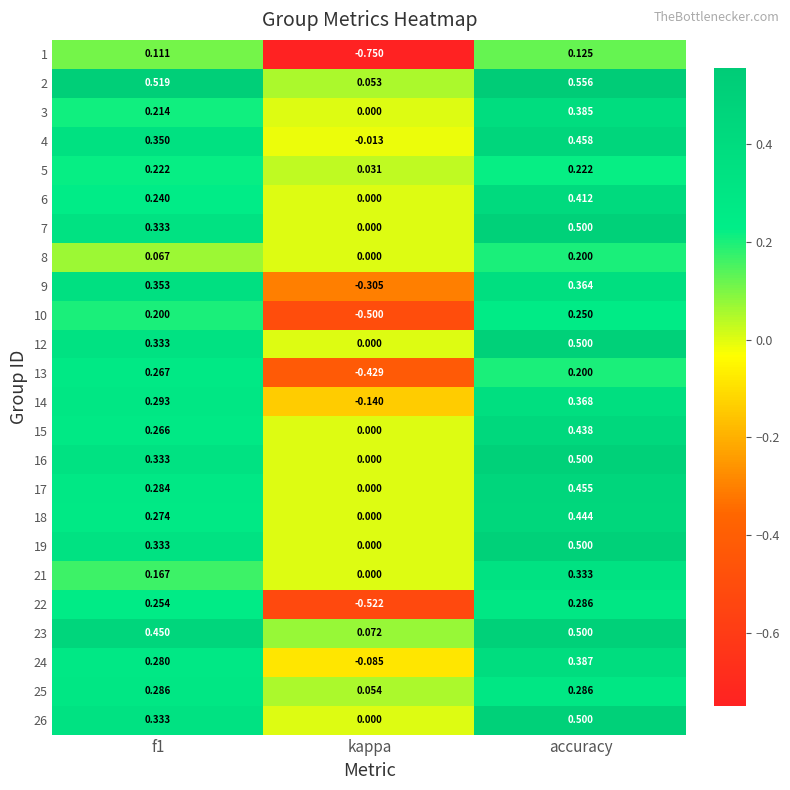

How many categories are shown in the chart?

3